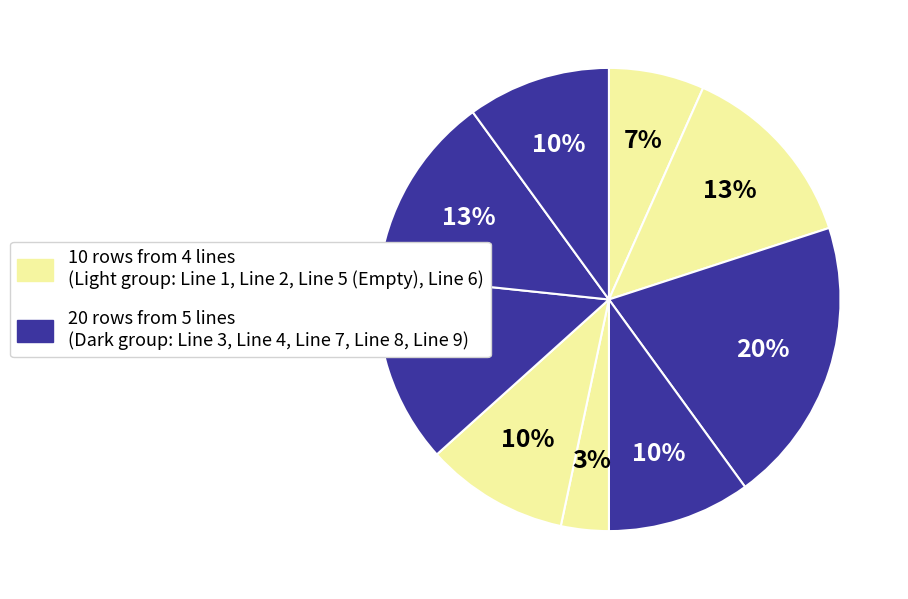

How many slices are in this pie chart?

9